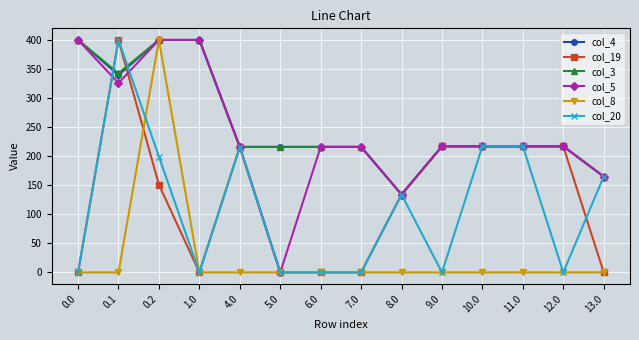

Which series changed the most between 4.0 and 13.0?

col_19